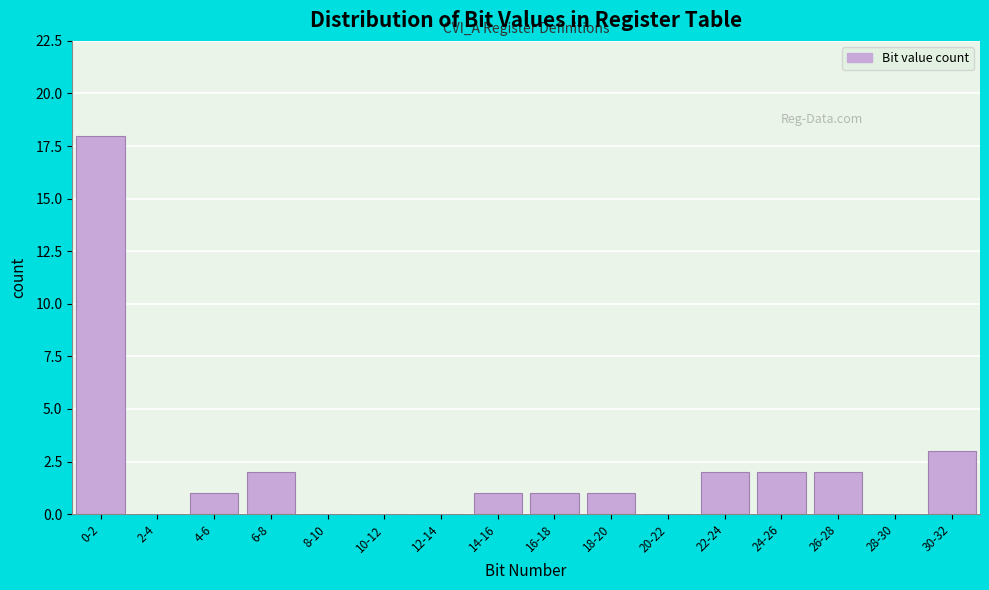

Reading left to right, extract all data points from this chart.

0-2=18	2-4=0	4-6=1	6-8=2	8-10=0	10-12=0	12-14=0	14-16=1	16-18=1	18-20=1	20-22=0	22-24=2	24-26=2	26-28=2	28-30=0	30-32=3